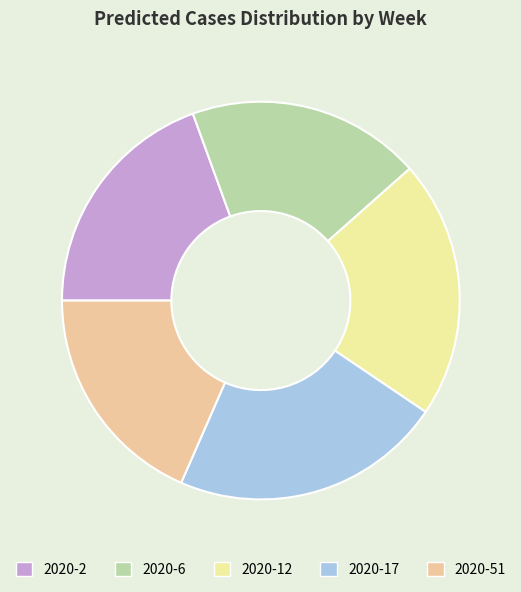

Which slice is the smallest?

2020-51